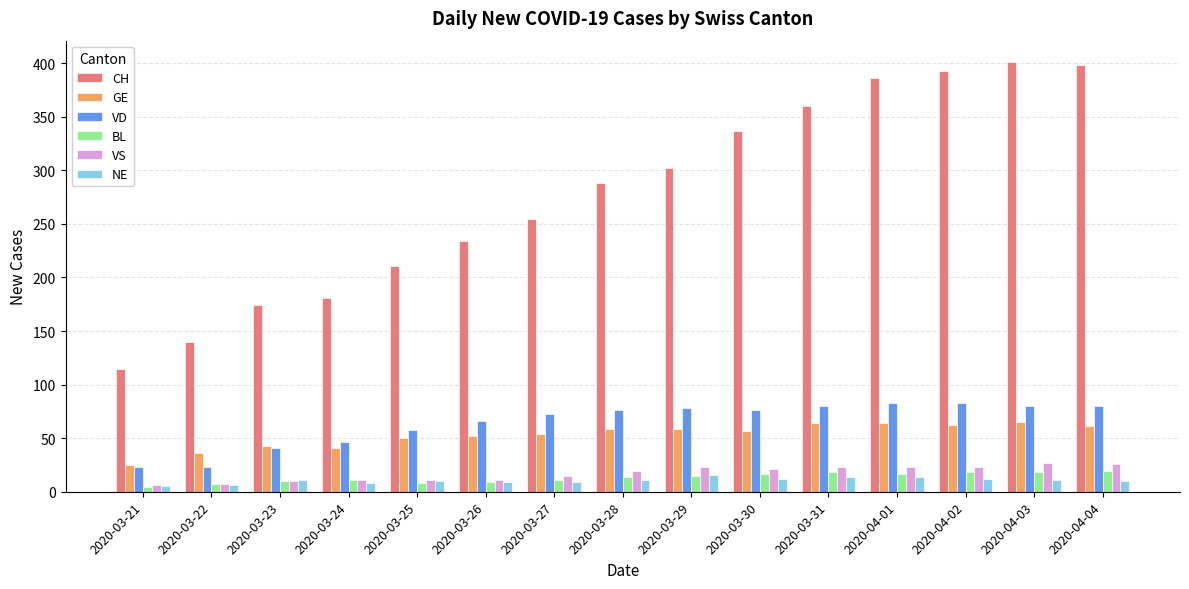

What is the approximate value of CH at 2020-03-24, to the nearest 50?

200